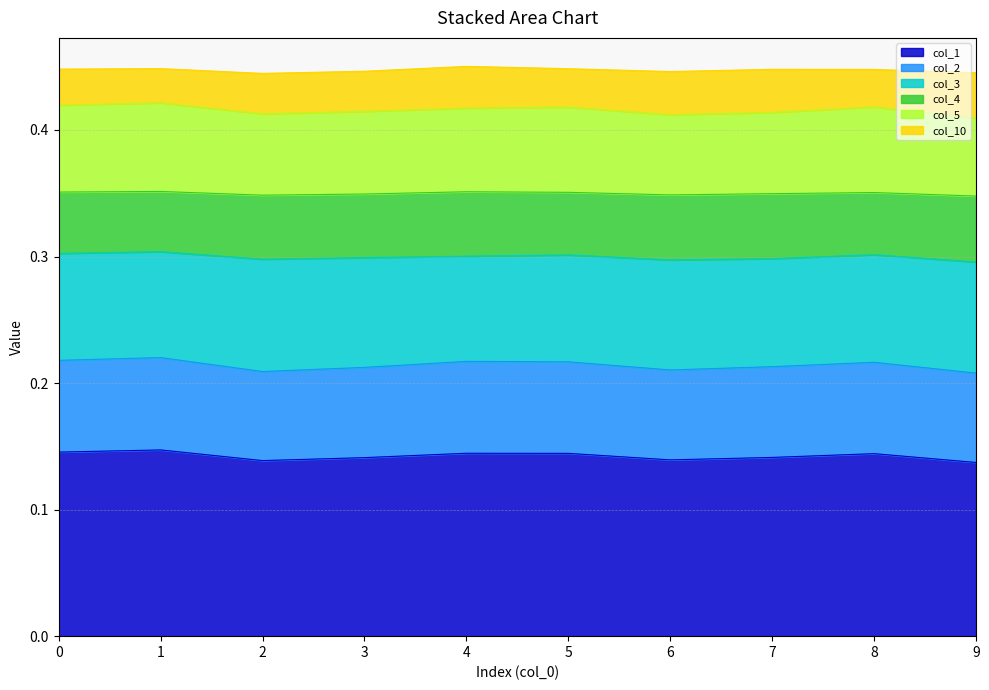

Does the chart have visible grid lines?

Yes